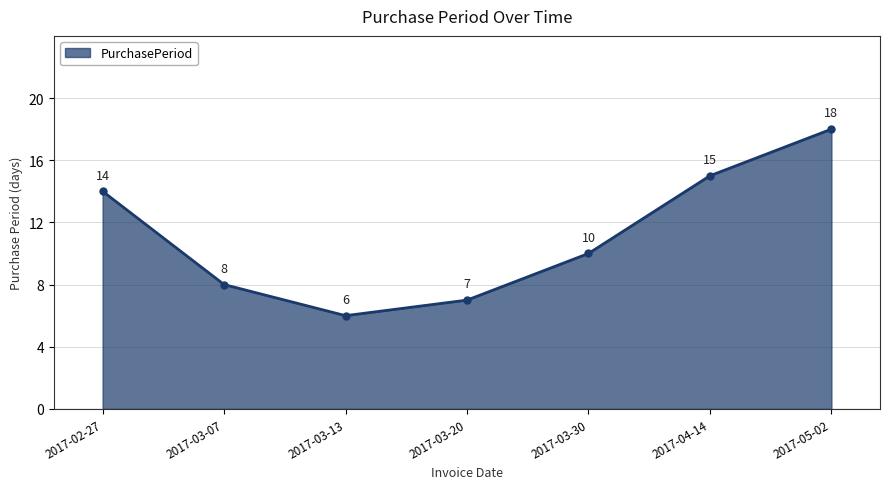

How many series are shown in this chart?

1